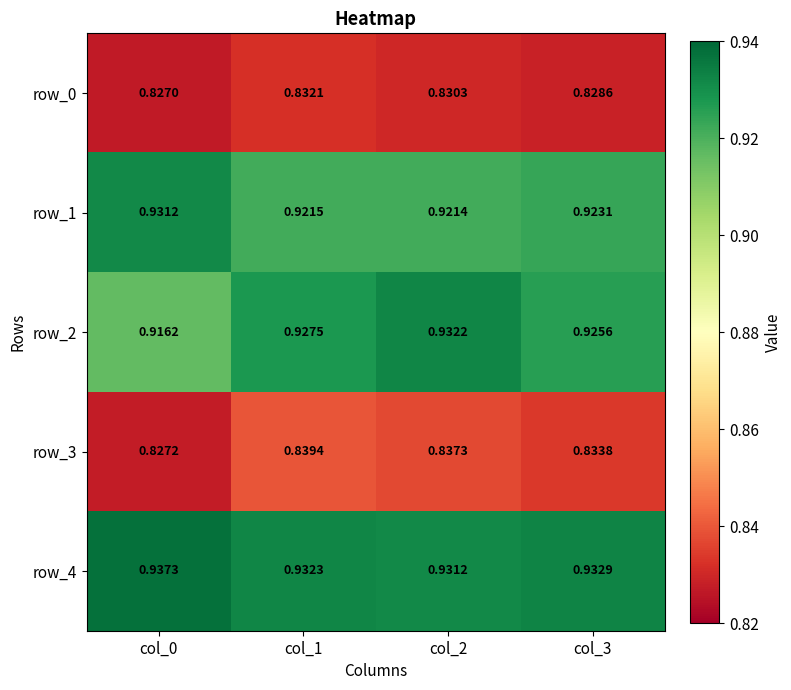

What is the approximate value of row_1 at col_0?

0.9